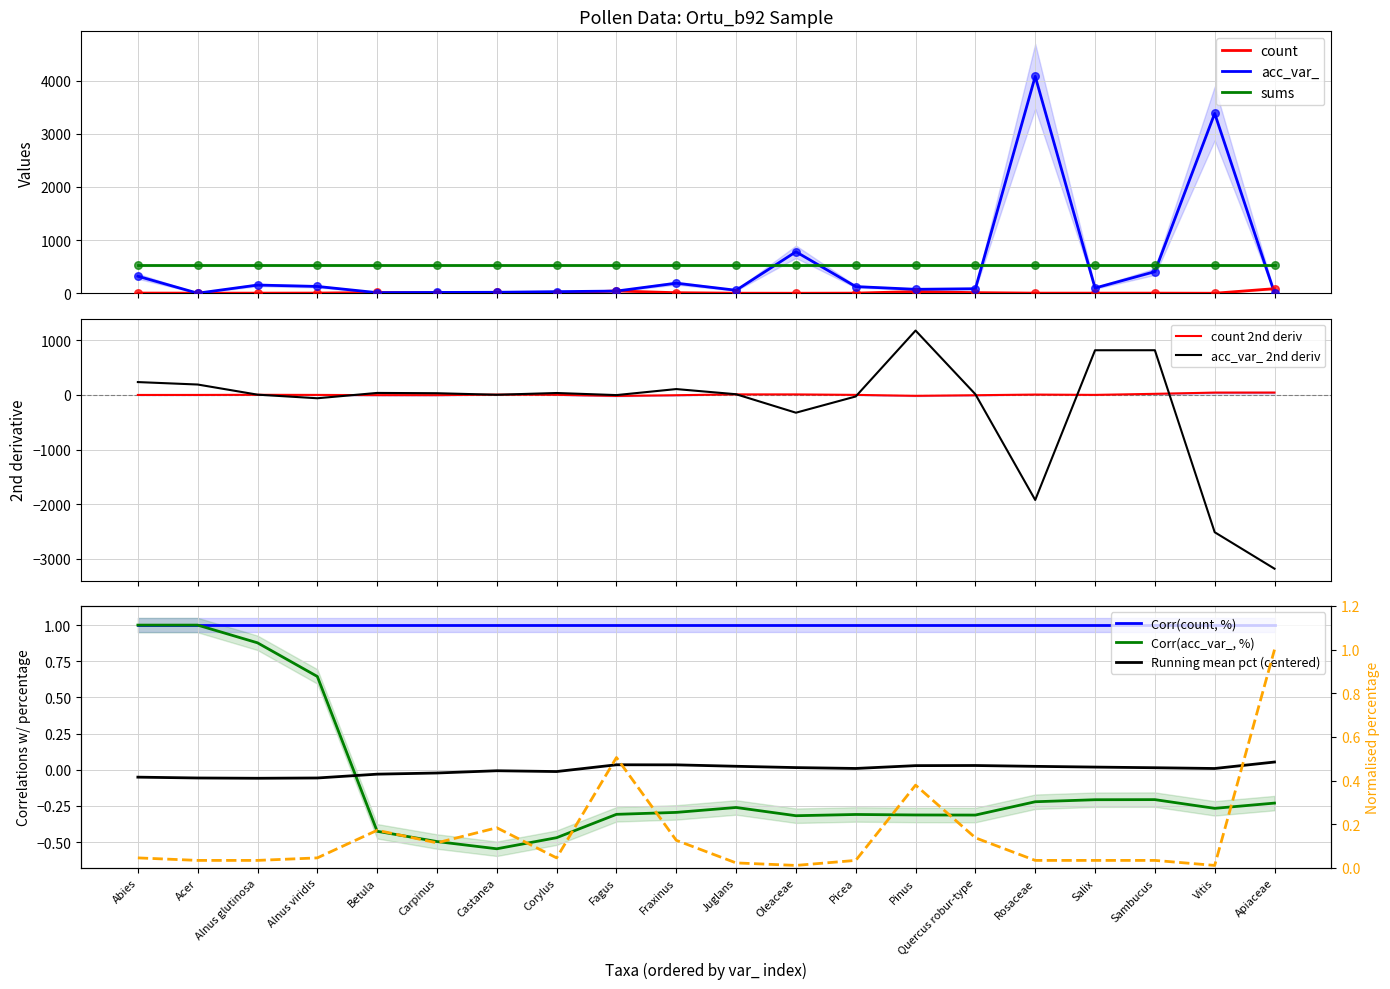

True or false: count and sums cross at least once.

False